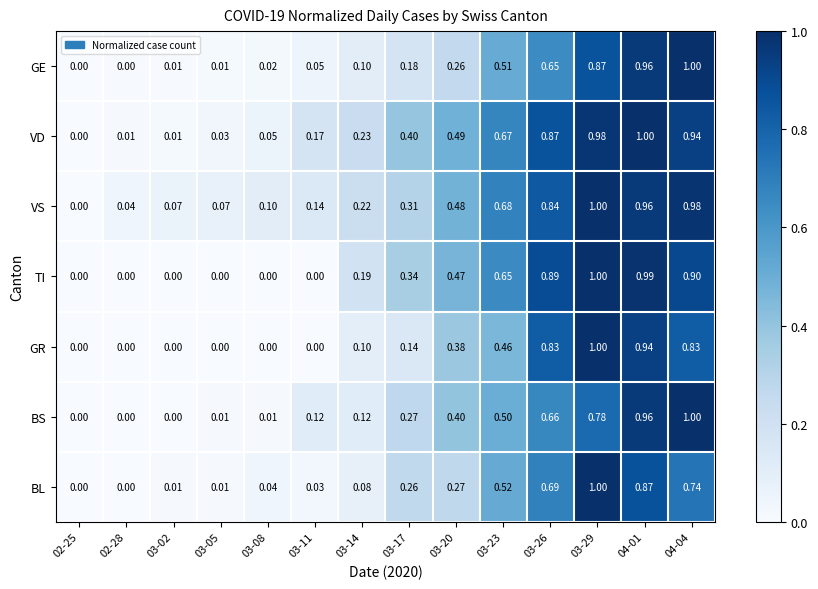

Is the value of VS at 03-05 greater than the value of VD at 04-04?

No